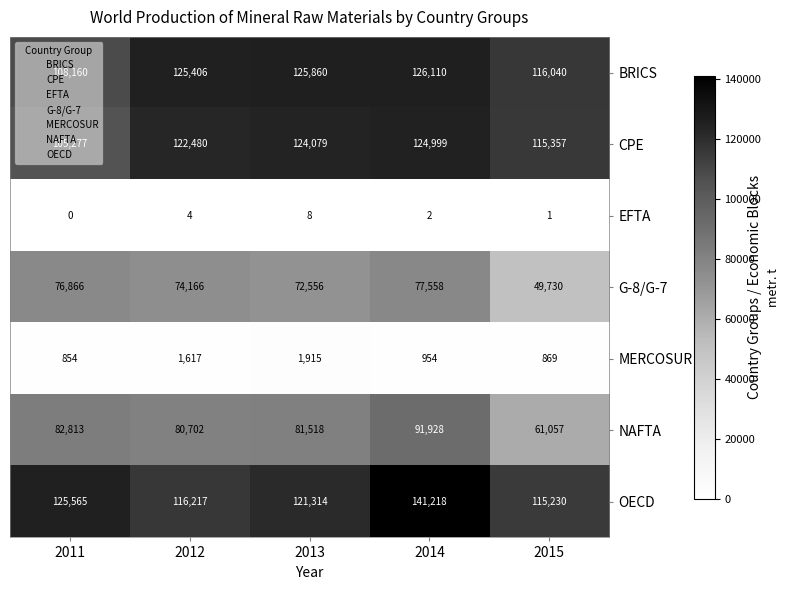

How many categories are shown in the chart?

5